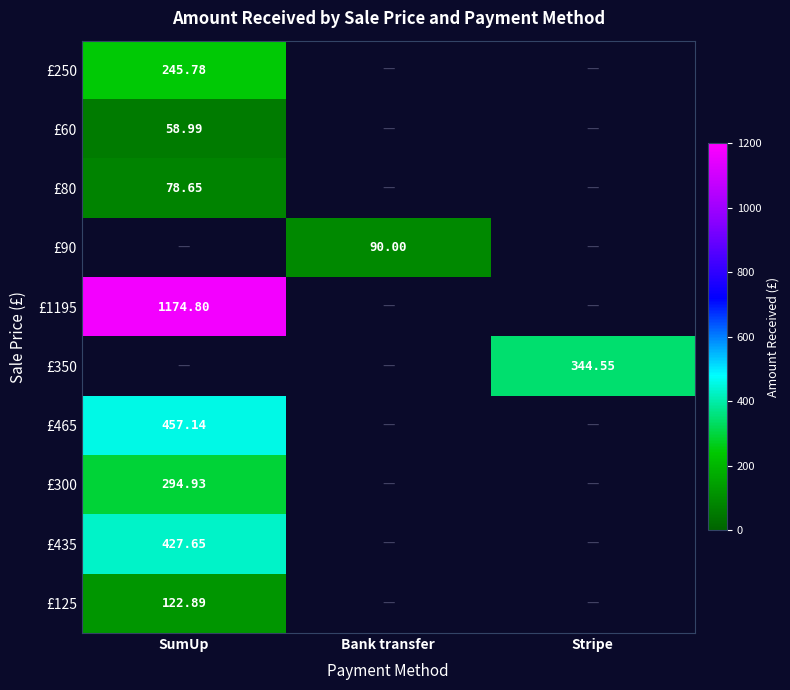

Is it true that £300 equals 0.0 at Bank transfer?

True